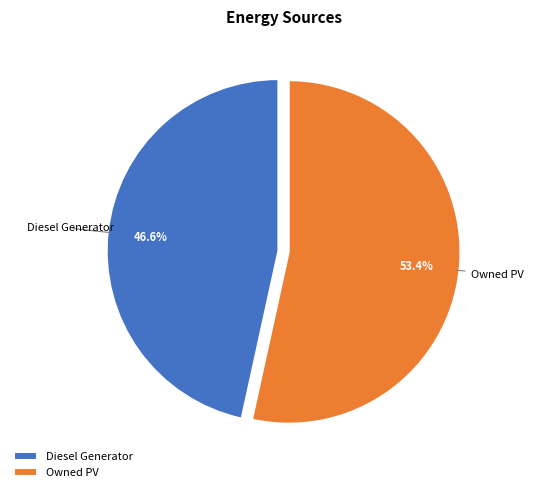

Count the number of slices in the pie.

2